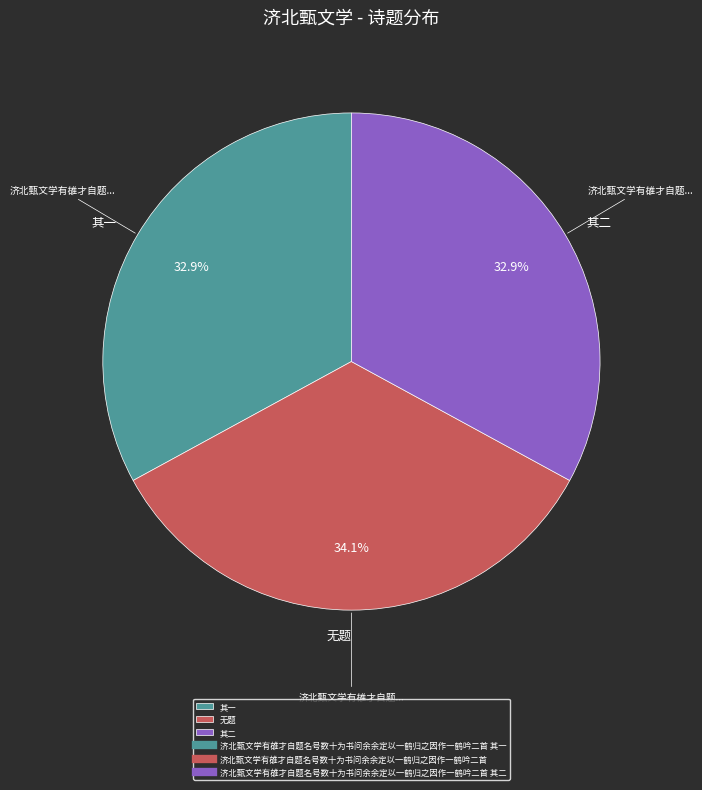

Does any single category account for the majority?

No